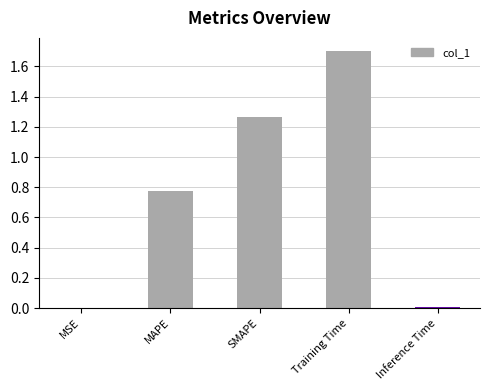

Which category has the highest value across all series?

Training Time